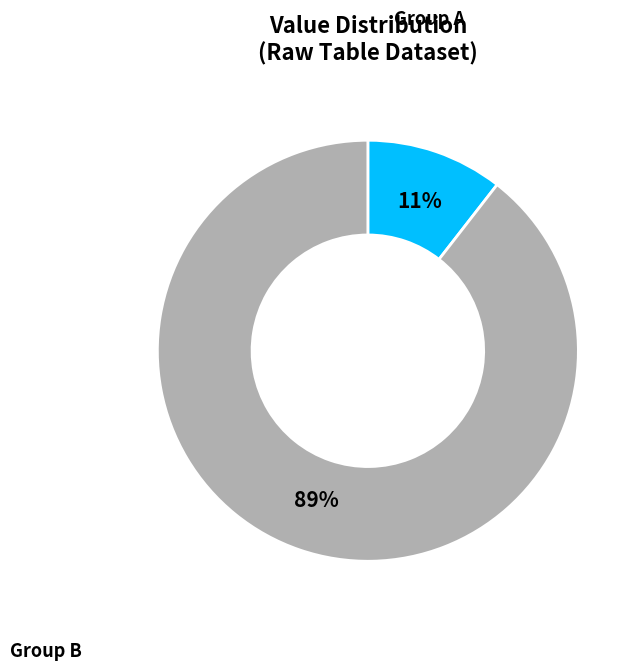

How many slices are in this pie chart?

2